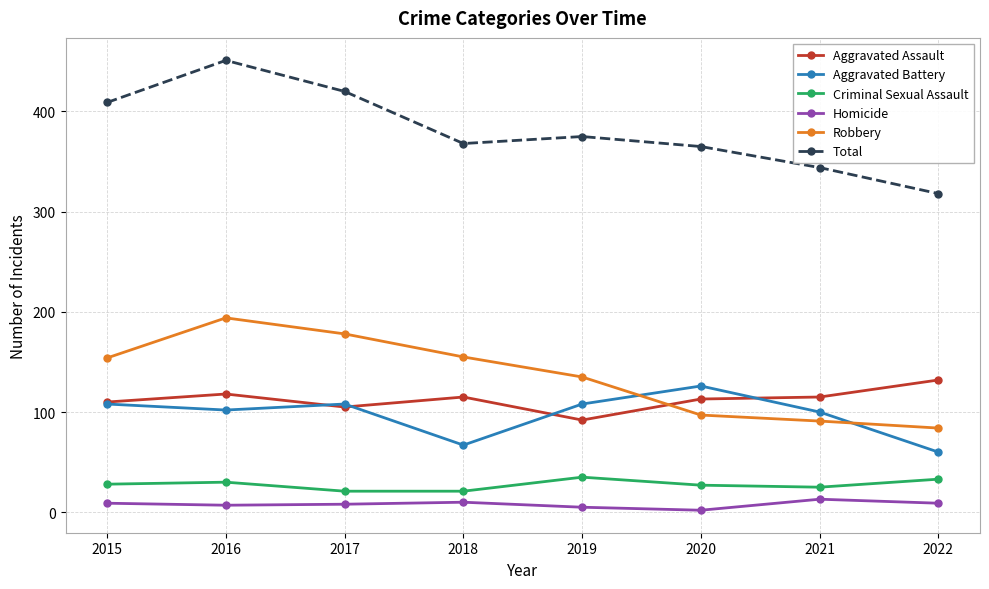

What is the smallest value displayed?

2